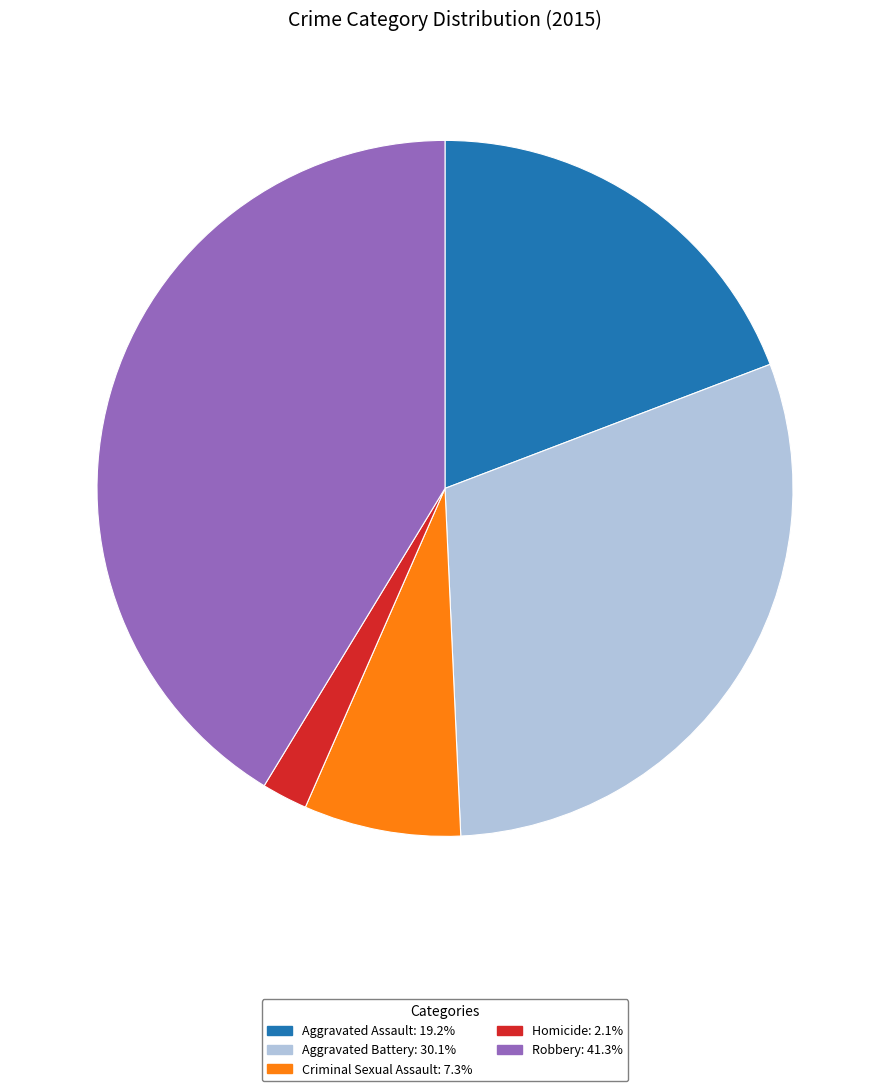

Does any single category account for the majority?

No